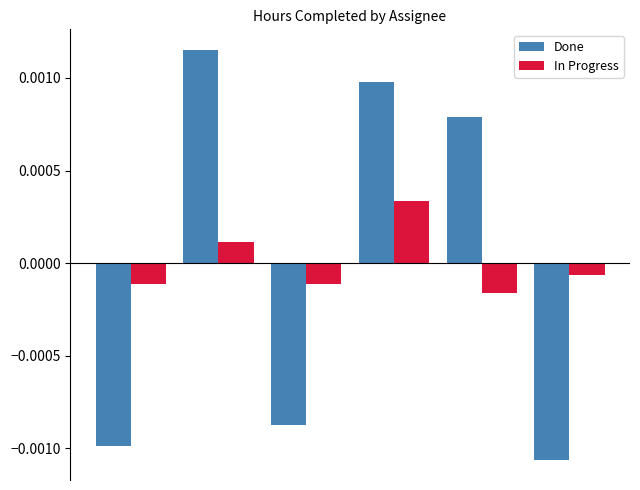

At how many categories does at least one series exceed 0?

3